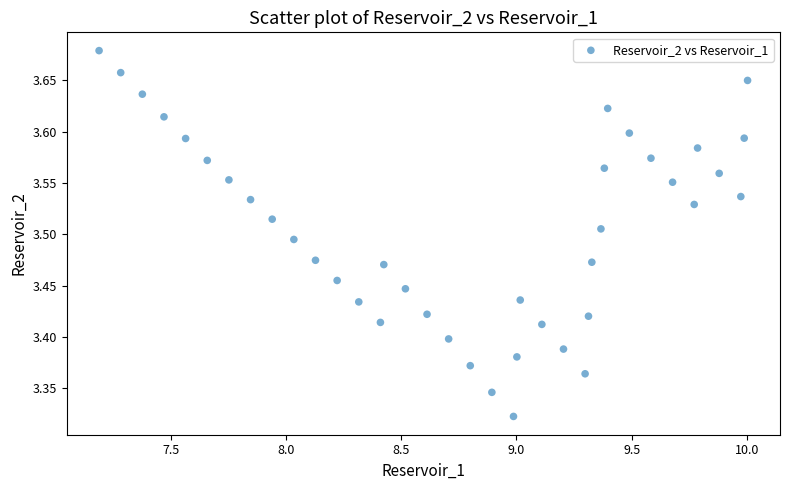

What is the range of X values (max minus min)?

2.8